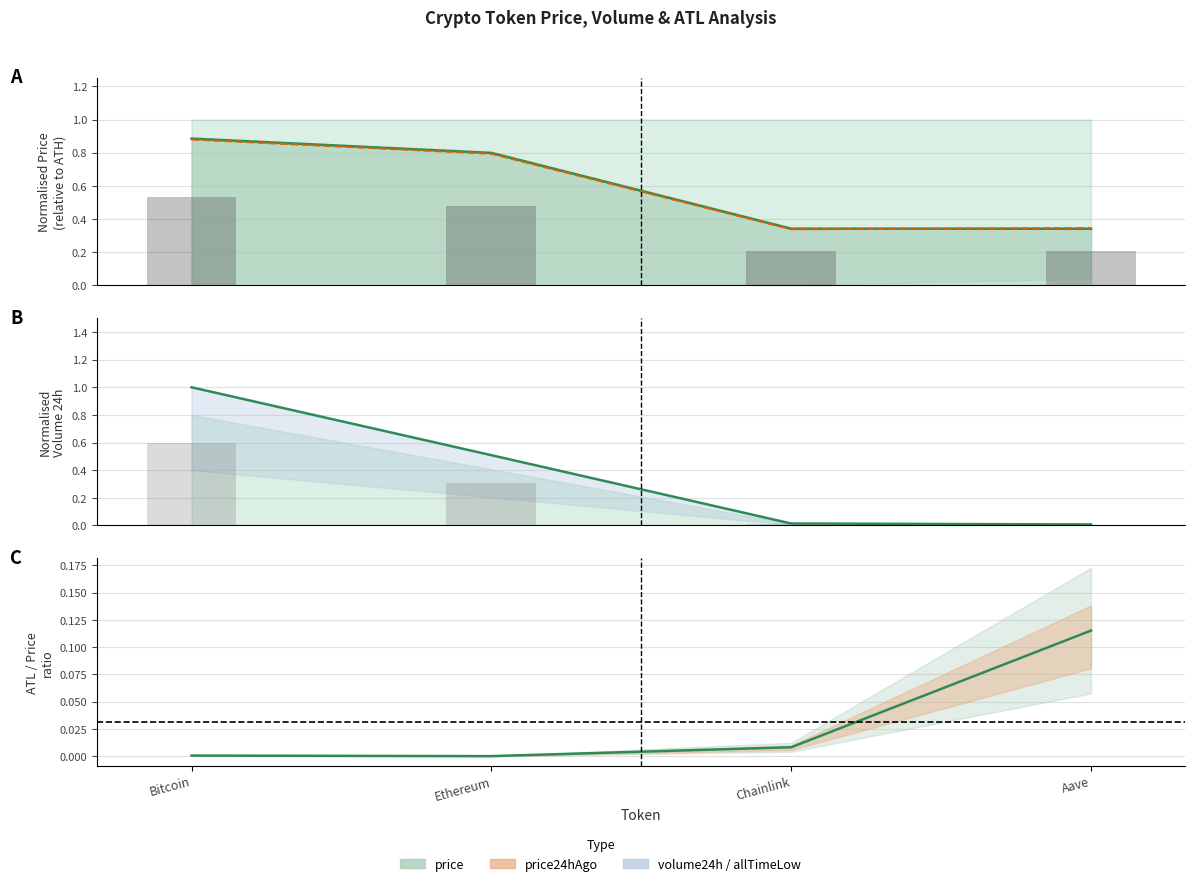

Are the bars grouped side by side (vs. stacked)?

Yes